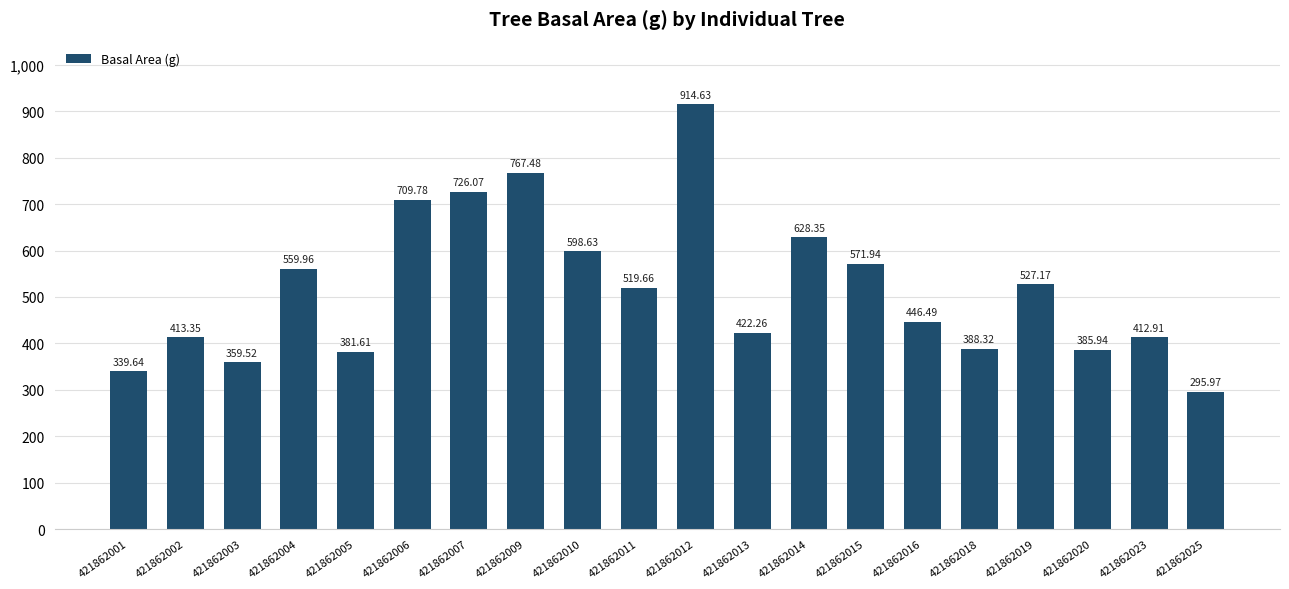

Where is the data nearest to the value 605?

421862010